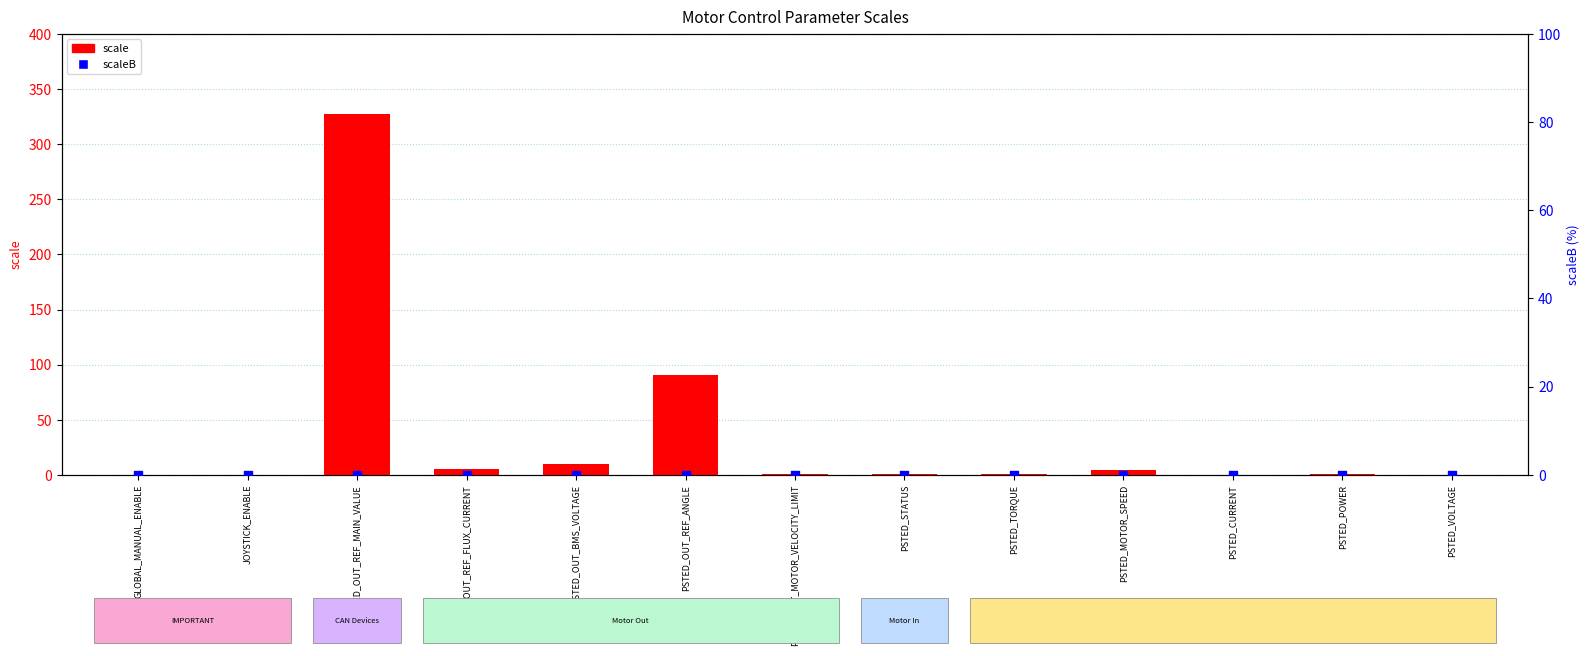

What is the total value across all series at PSTED_CURRENT?

0.2